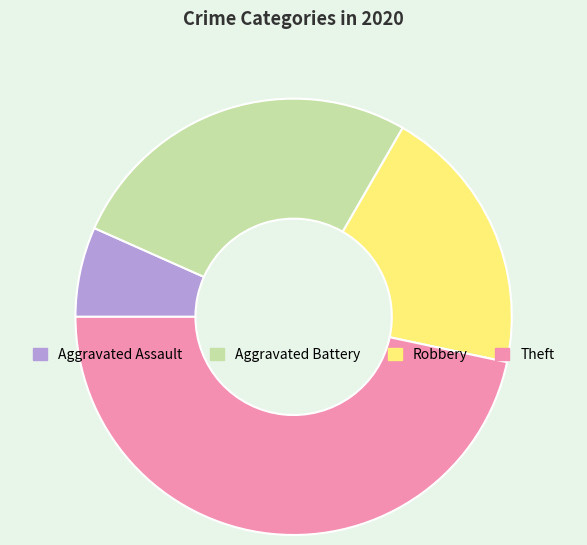

Which slice is the smallest?

Aggravated Assault